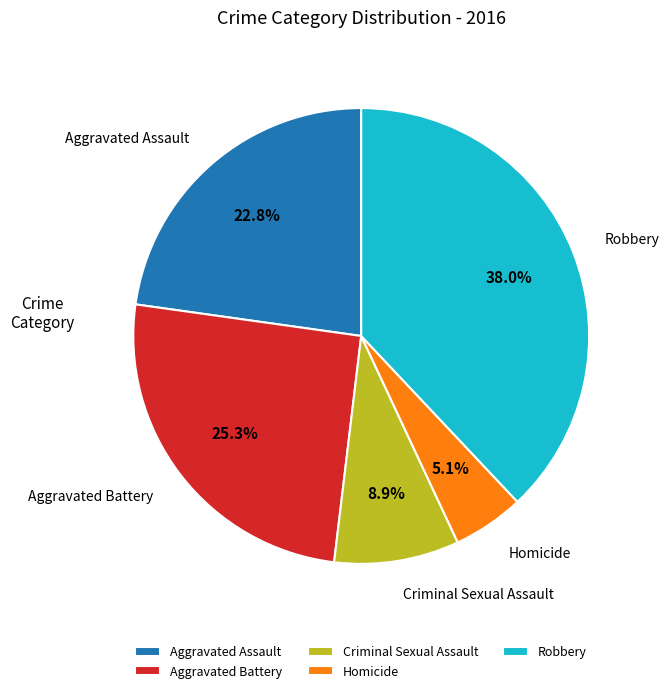

Combined, do Aggravated Assault and Criminal Sexual Assault account for over 50%?

No